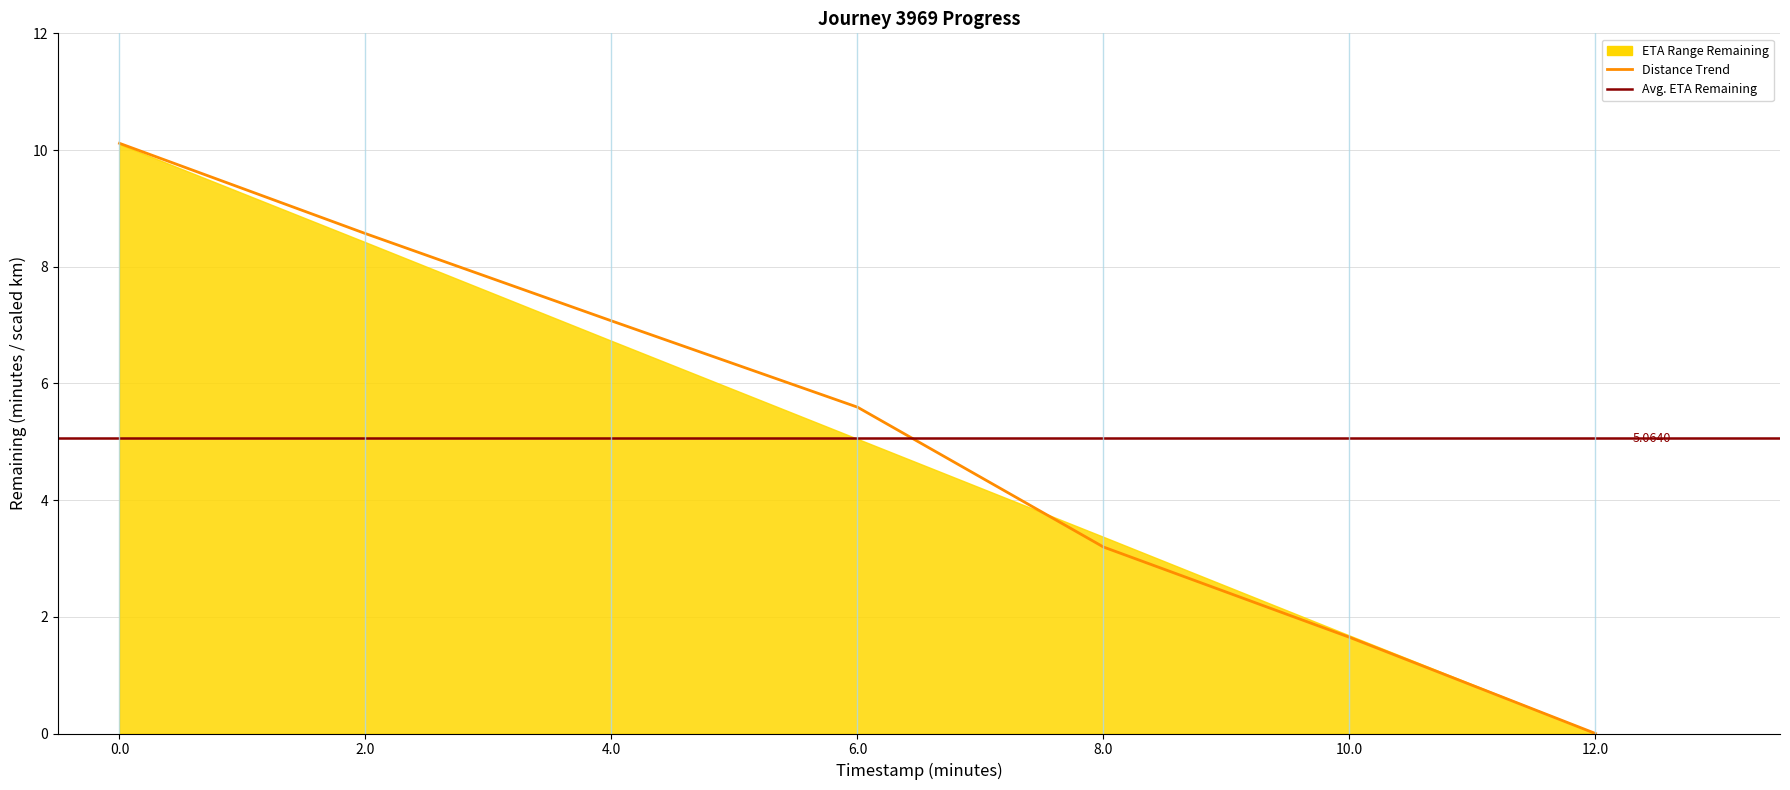

What is the sum of all values?

36.2